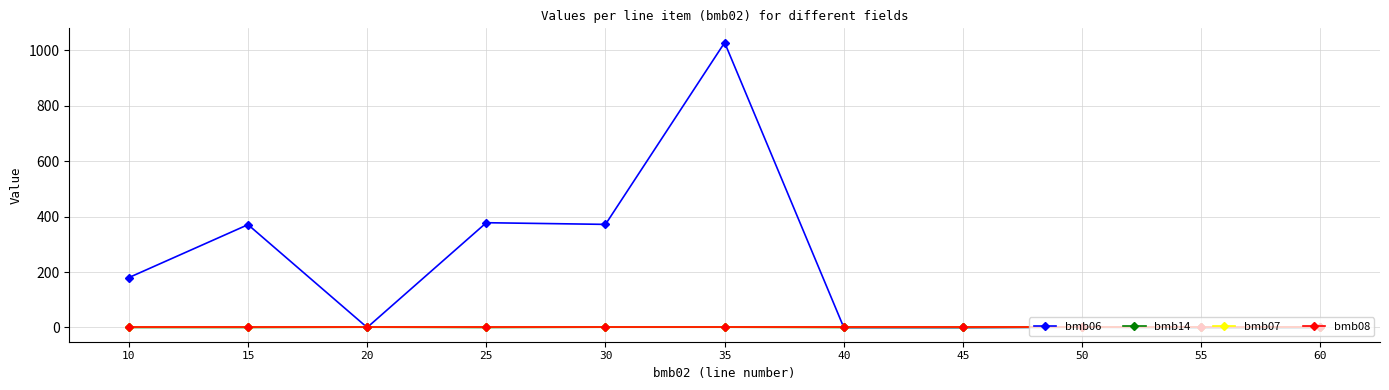

What is the sum of the bmb06 values at 25 and 30?

750.0